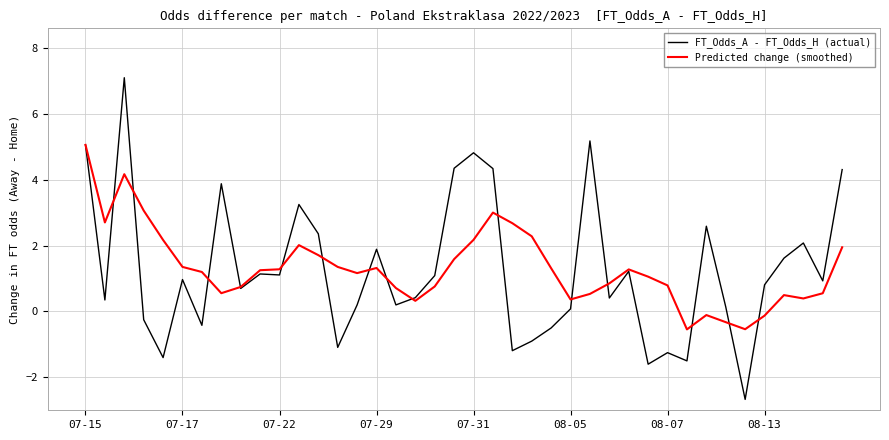

What is the sum of all FT_Odds_A - FT_Odds_H (actual) values?

49.8